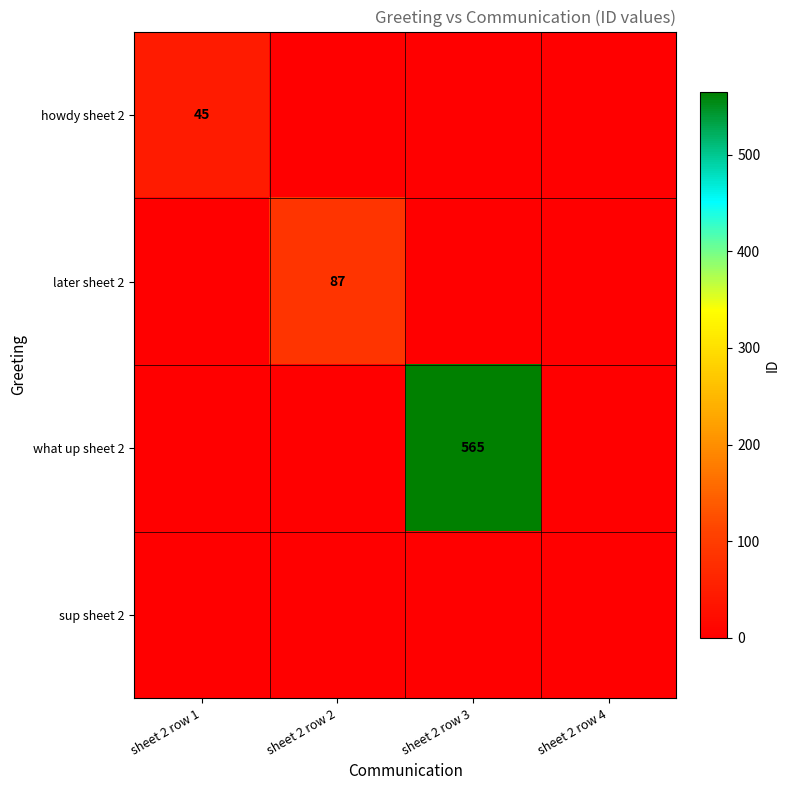

True or false: later sheet 2 has a value of 87 at sheet 2 row 2.

True